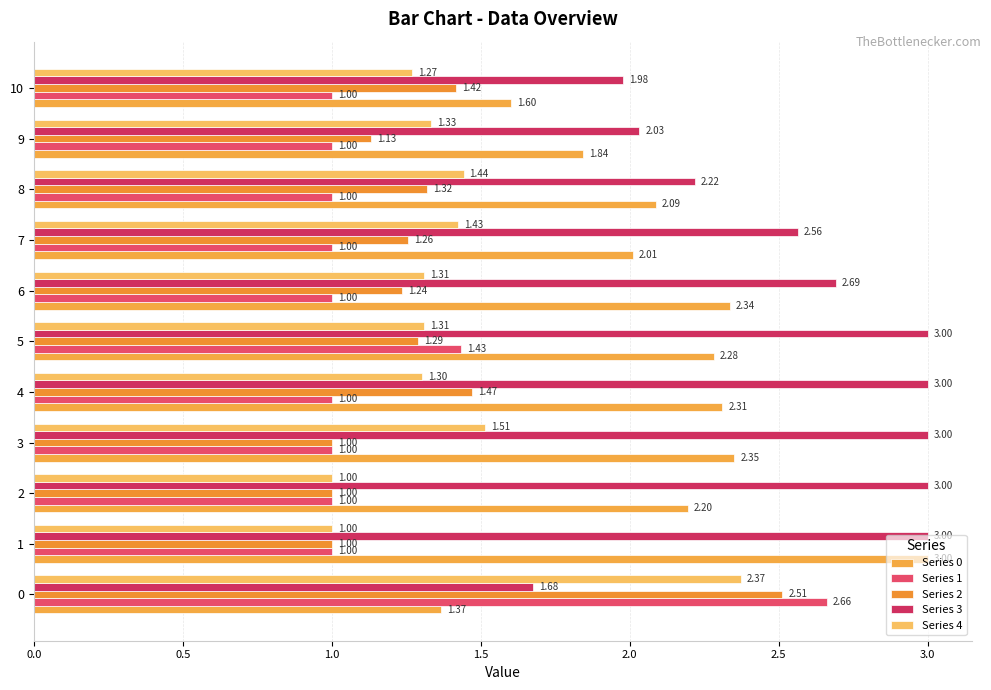

At which label is Series 3 closest to 2?

10